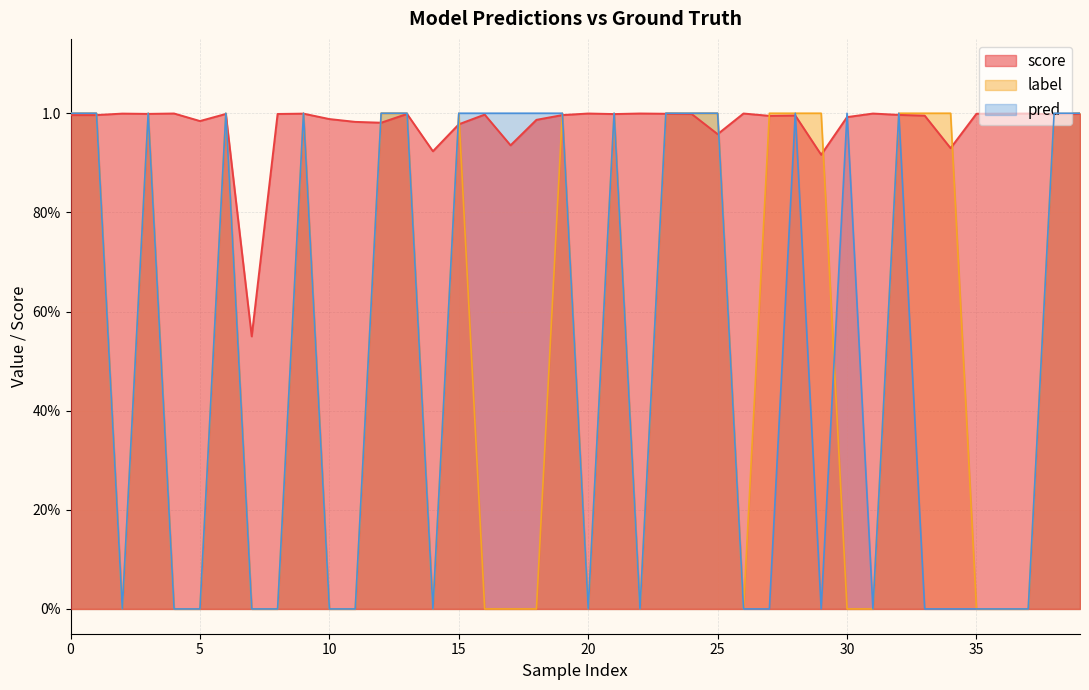

What is the value of the label point at the 7th from the left?

1.0